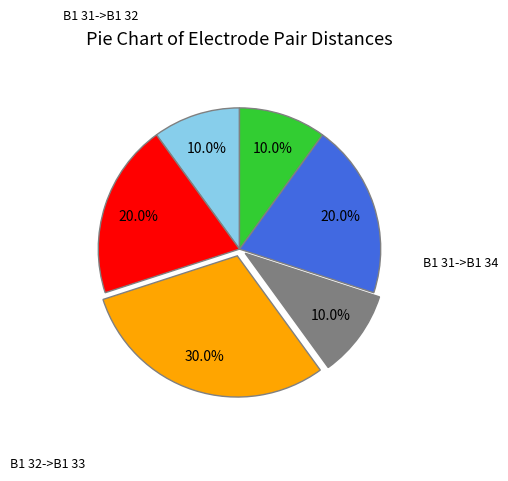

Count the number of slices in the pie.

6